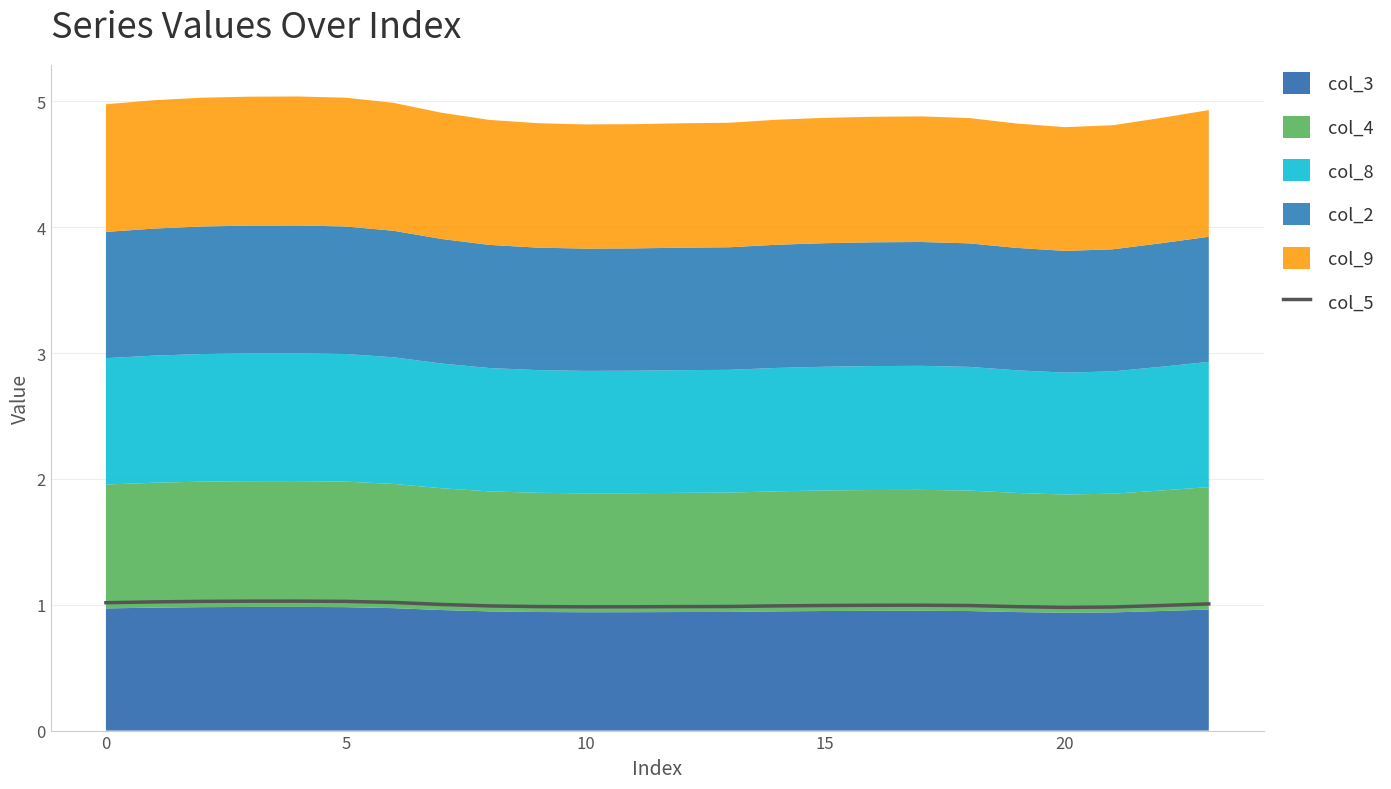

The col_5 series shows 1.6 at 5. True or false?

False